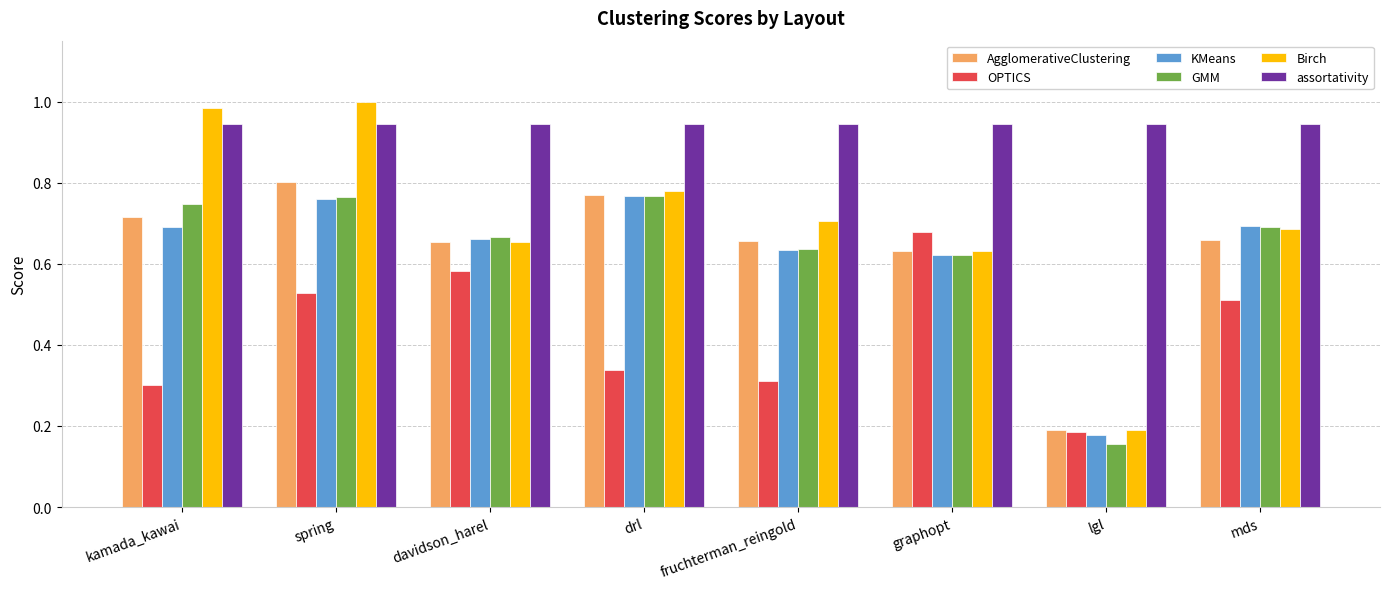

What is the label of the 2nd bar from the right?

lgl